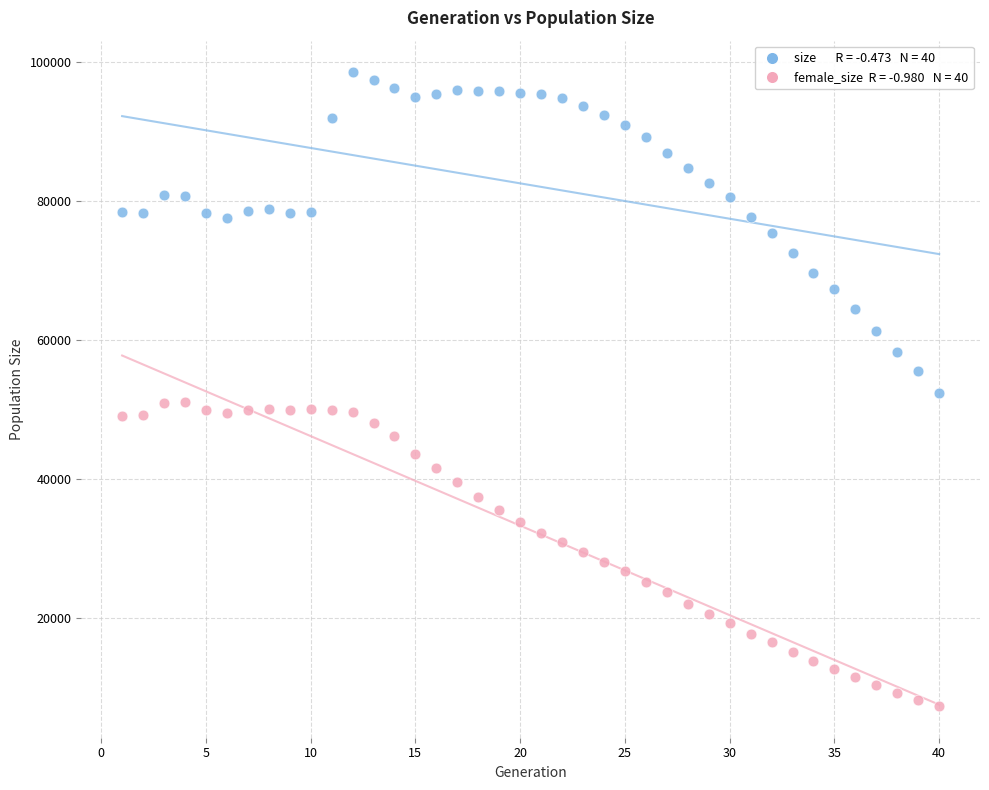

Across all data points, what is the range of Y values (max minus min)?

91088